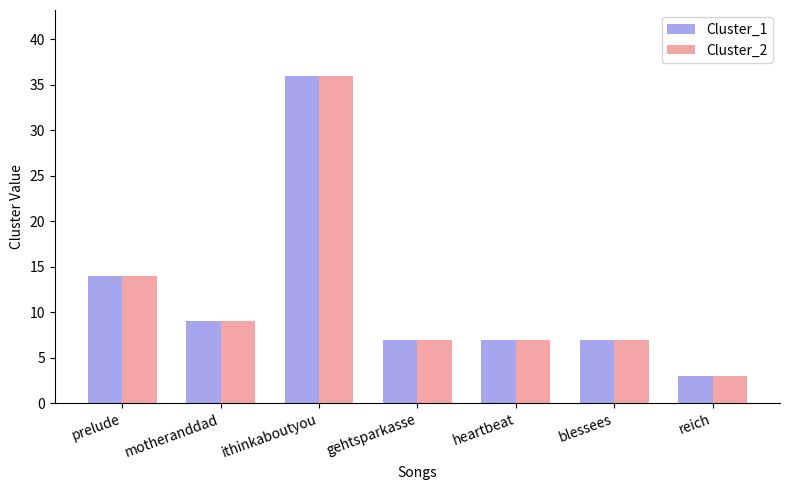

At which category is the sum across all series the highest?

ithinkaboutyou